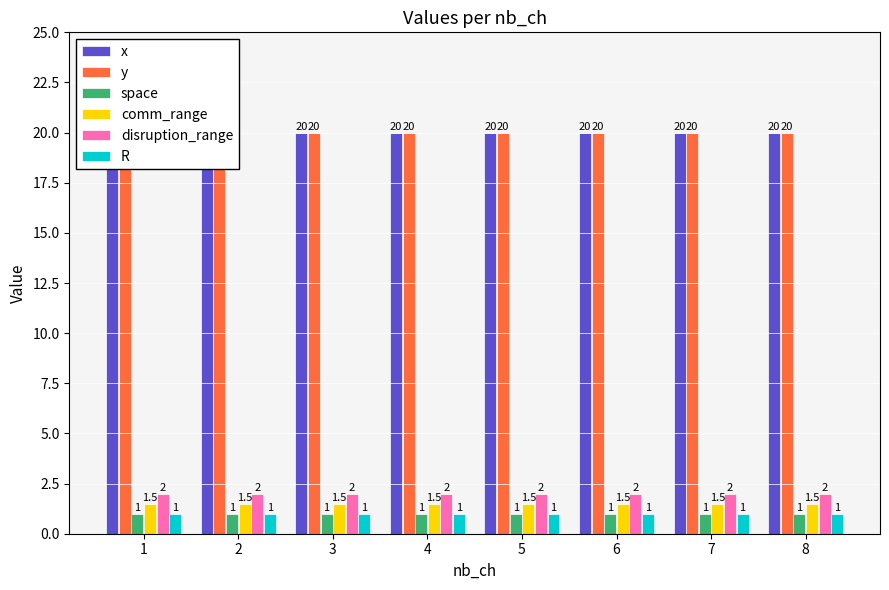

Are the bars horizontal?

No